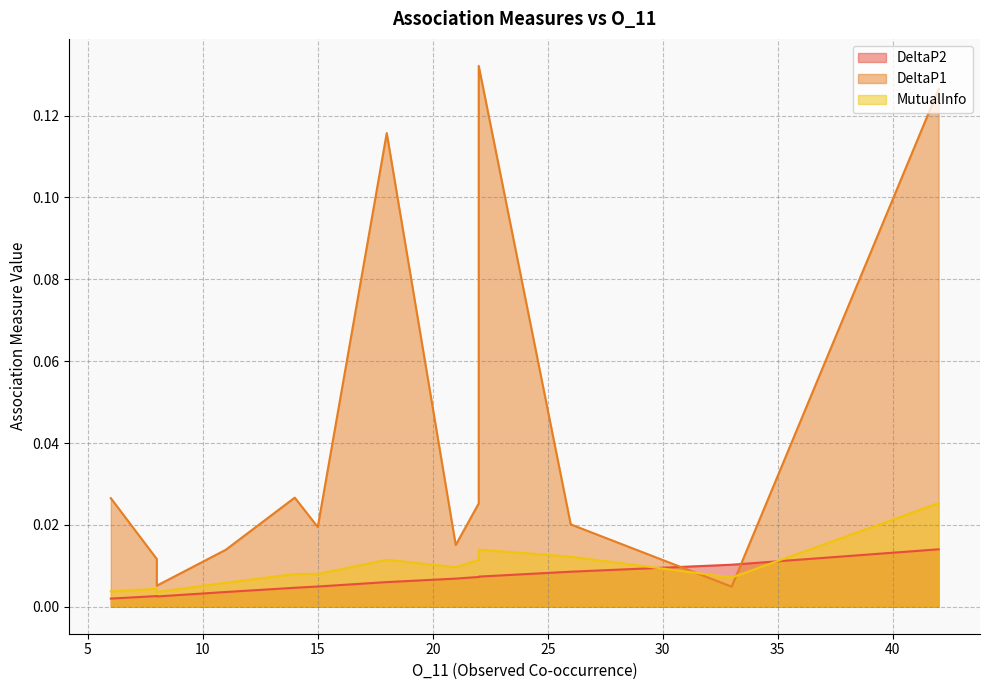

At which label does DeltaP2 reach its minimum?

6